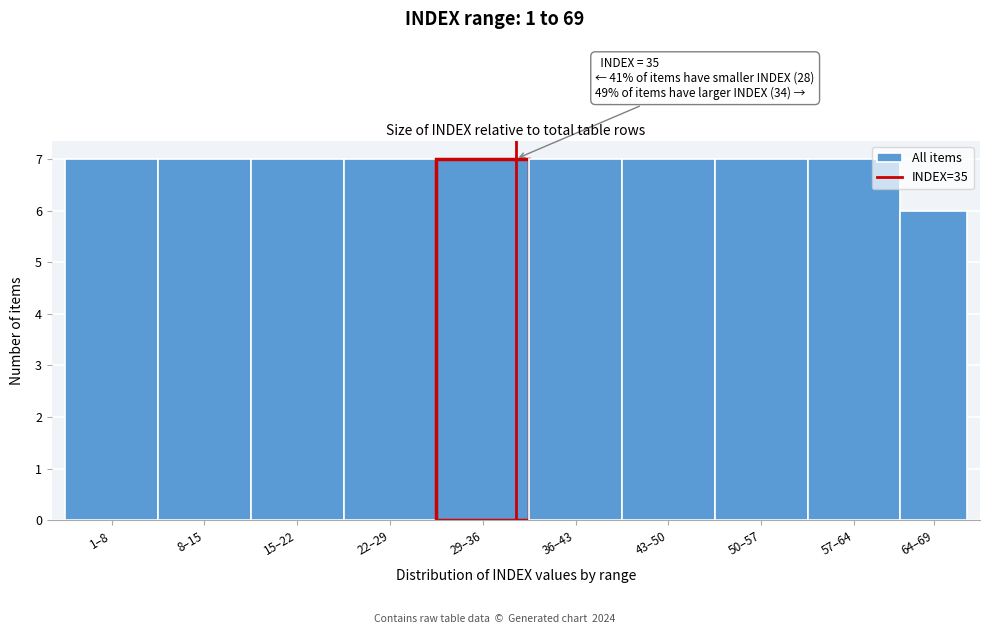

Reading left to right, list all the values displayed in this chart.

7	7	7	7	7	7	7	7	7	6